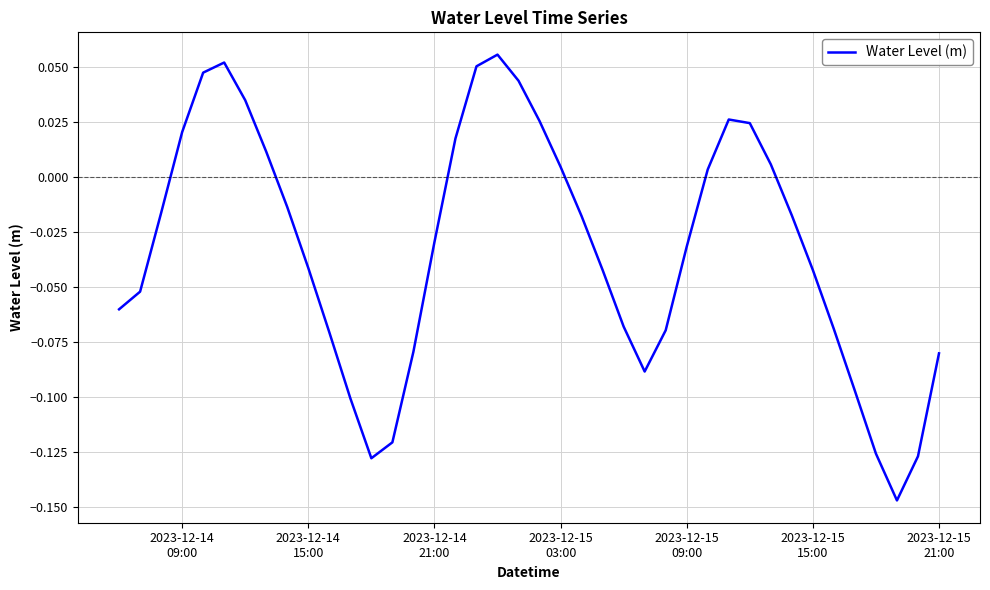

How many series are shown in this chart?

1